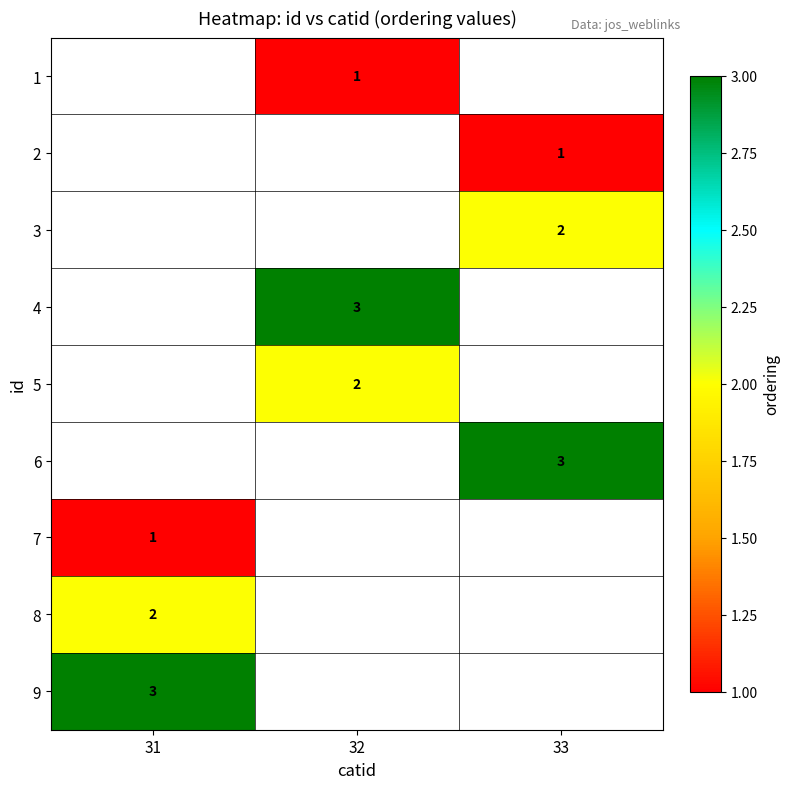

Is it true that 6 equals 5 at 33?

False